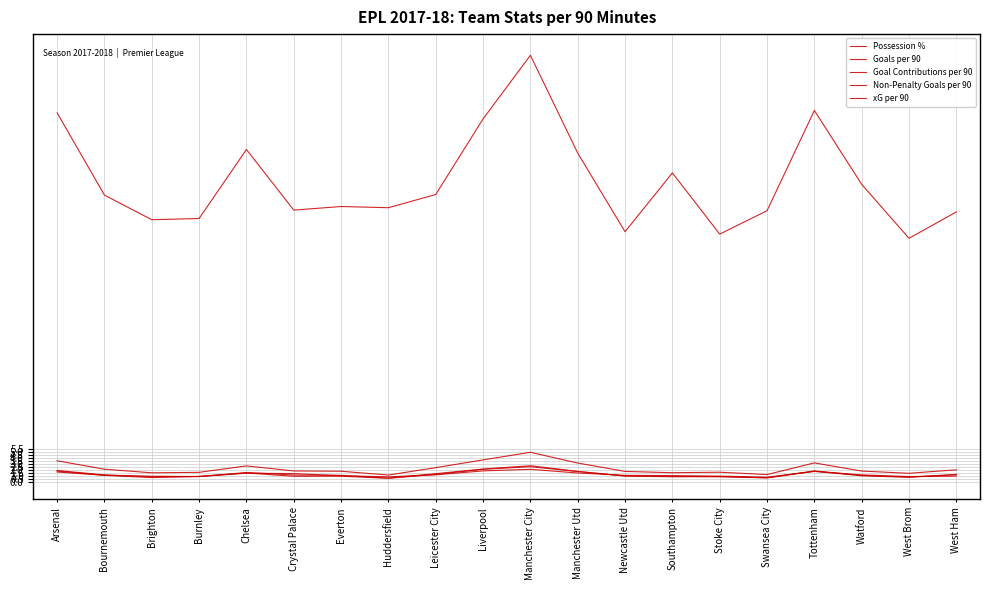

How many lines are shown in the chart?

5